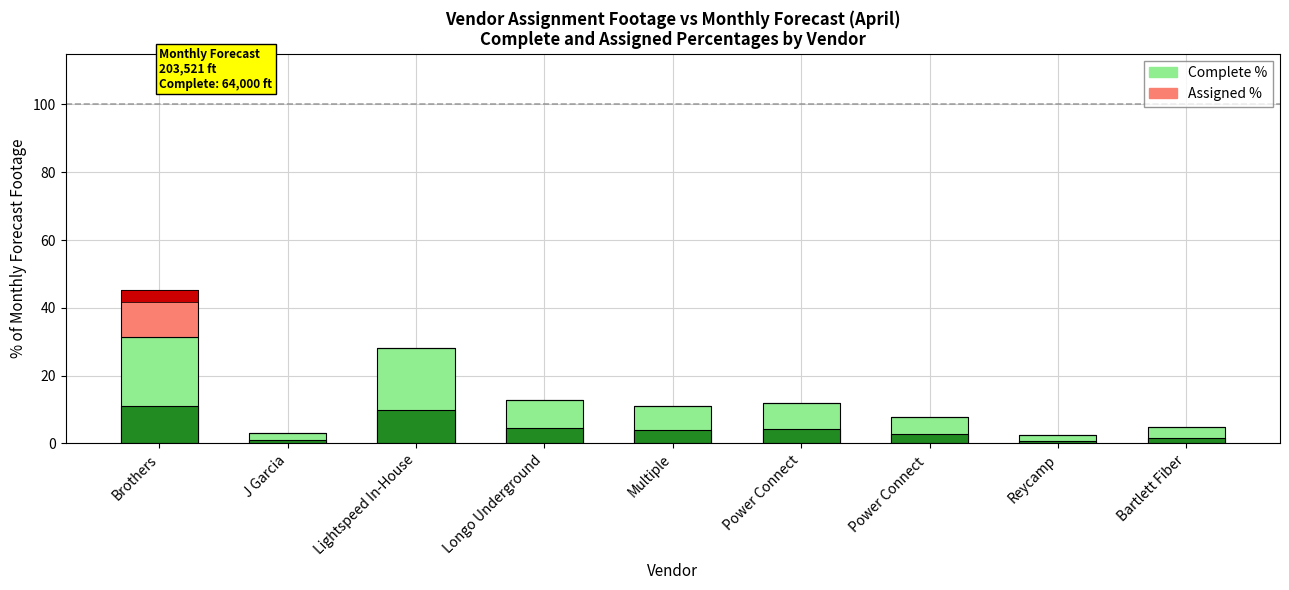

Which has a higher value, Power Connect  or Longo Underground?

Longo Underground